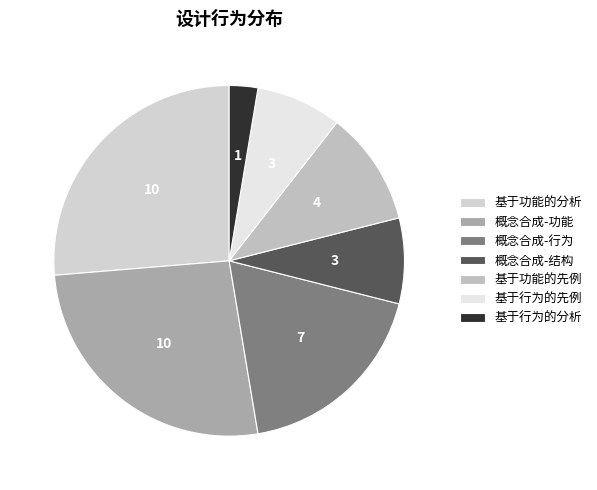

To the nearest percent, what is the average slice percentage?

14%